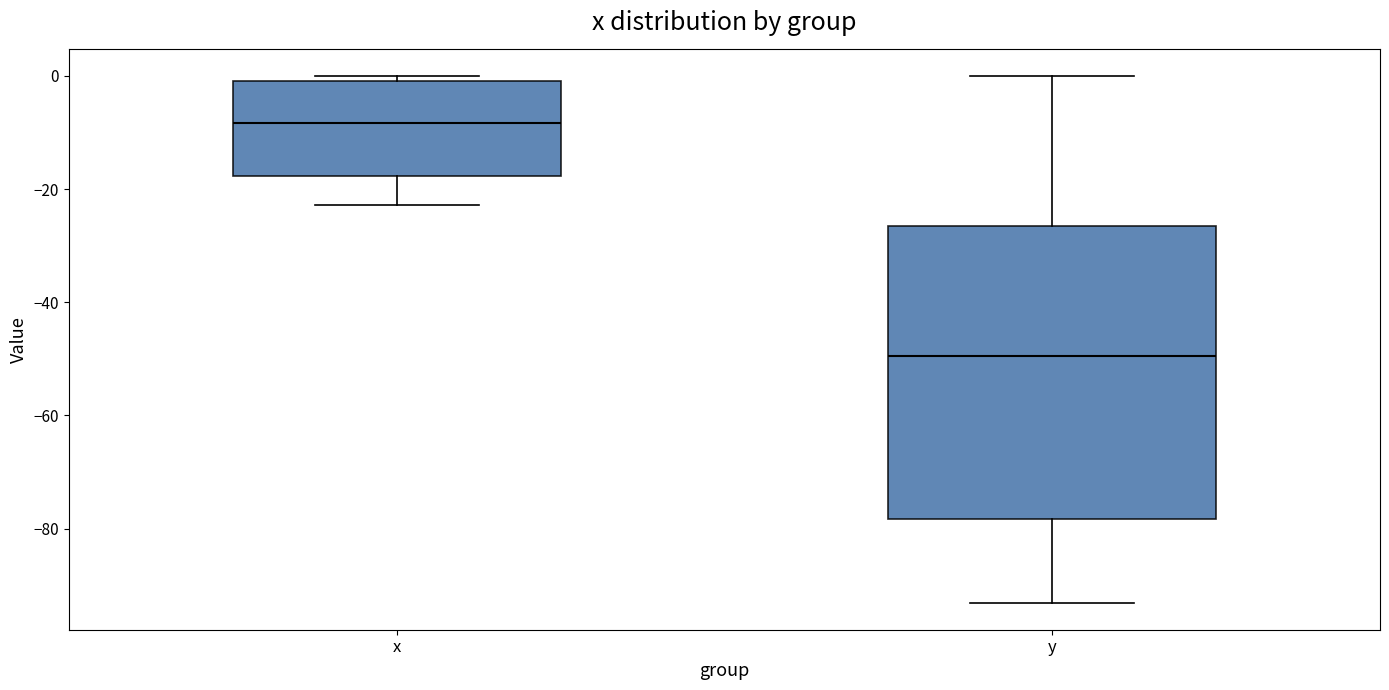

Which box's median line is the highest?

x